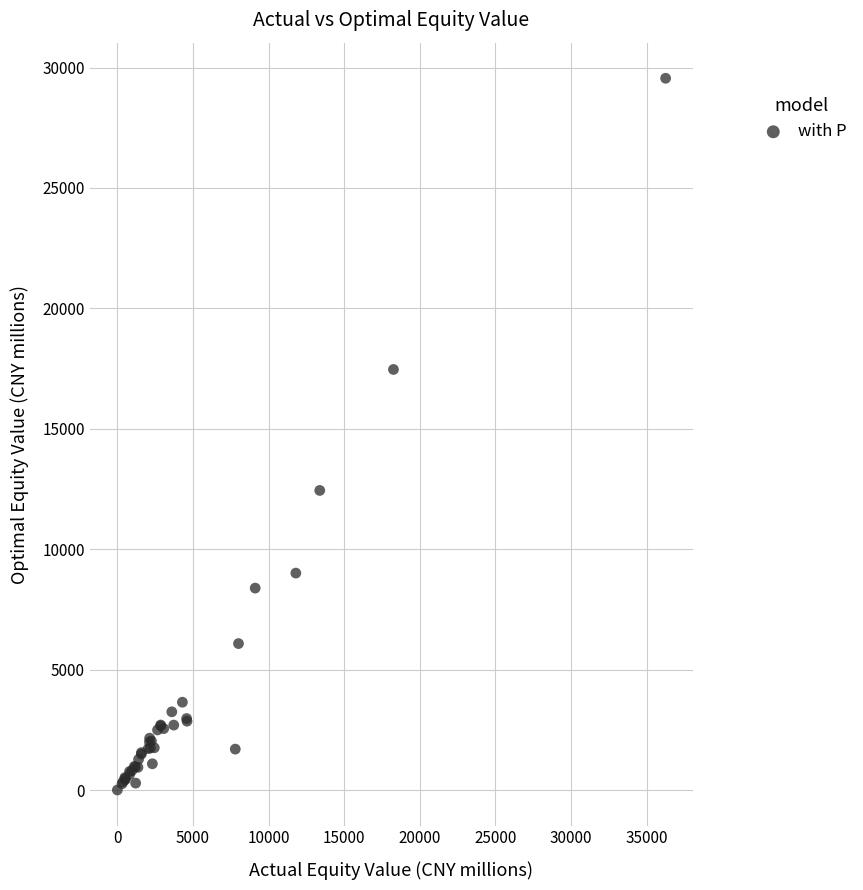

What Y value in the scatter plot is closest to 14778?

12439.8